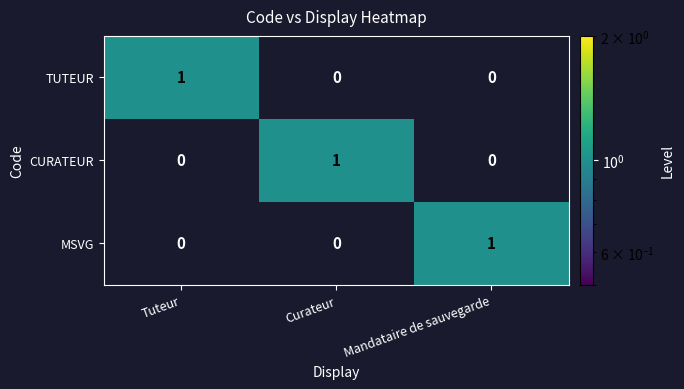

True or false: CURATEUR has a value of 1 at Curateur.

True